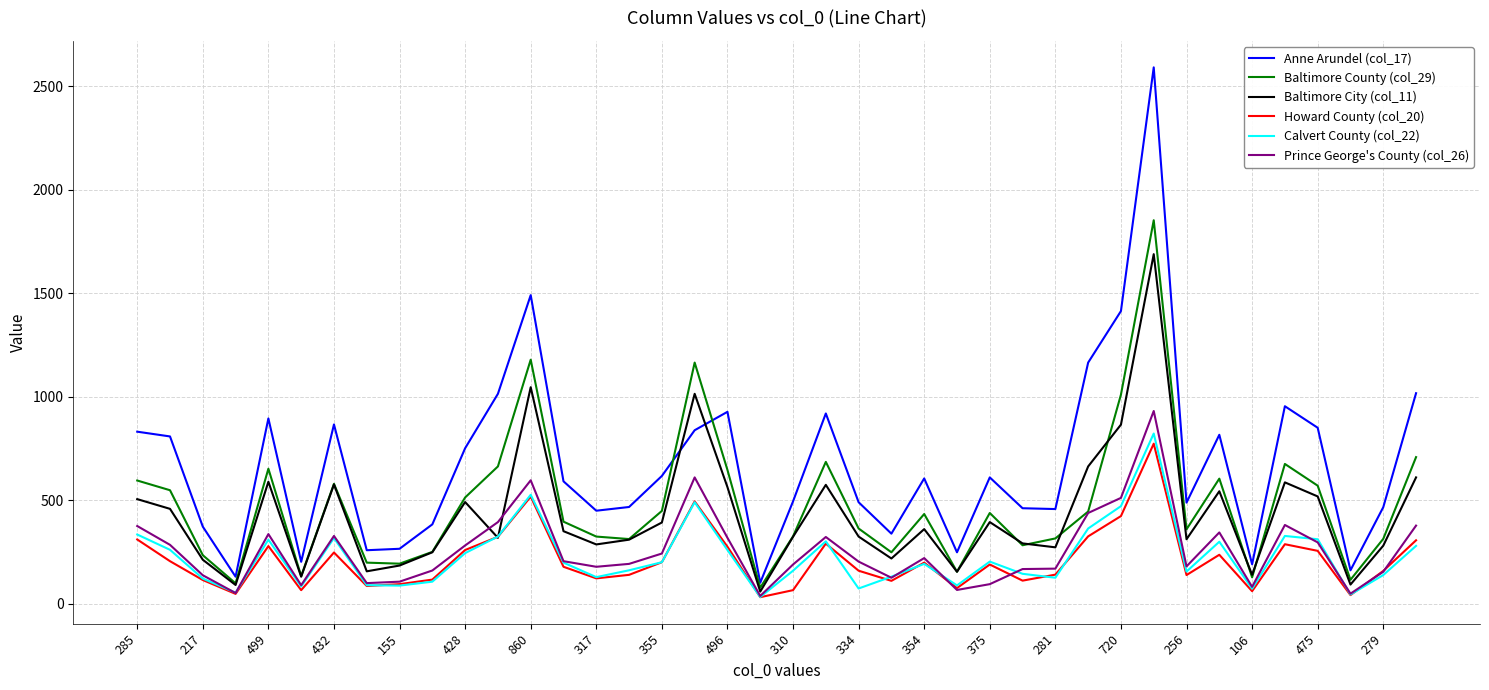

What is the average value of the Baltimore City (col_11) series?

430